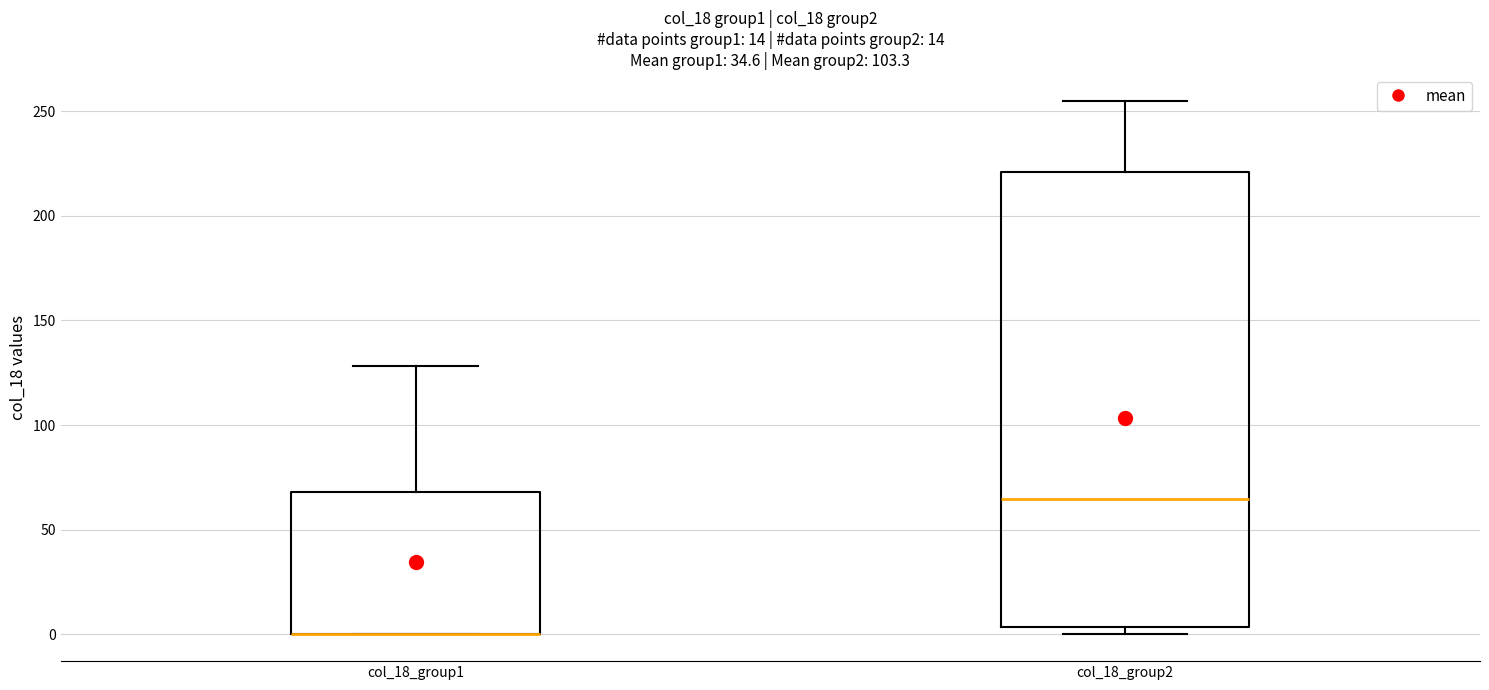

Reading left to right, transcribe this box plot: for each box, give where its median line is, the range the box spans, and where its two whiskers end, as read against the y-axis. The values are not printed on the chart, so give them approximately, as read against the axis.

col_18_group1: median 0 (drawn on the box's lower edge), box 0 to 70, whiskers 0 to 130
col_18_group2: median 65, box 5 to 220, whiskers 0 to 255